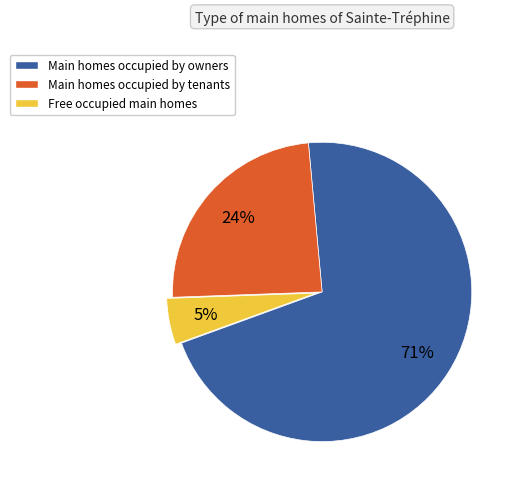

Between Main homes occupied by owners and Main homes occupied by tenants, which is larger?

Main homes occupied by owners